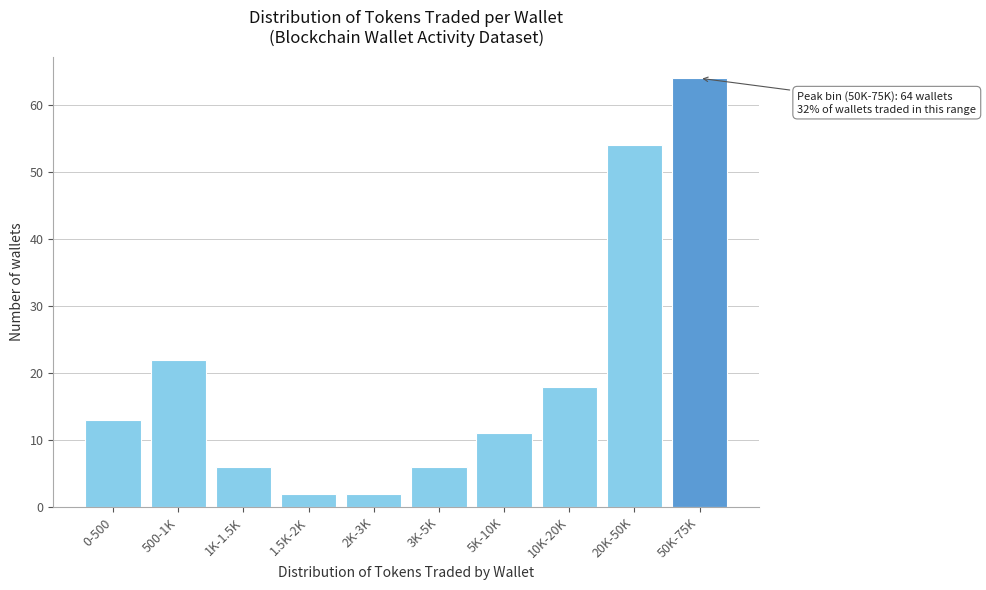

Reading left to right, transcribe all the data shown in this chart.

0-500=13	500-1K=22	1K-1.5K=6	1.5K-2K=2	2K-3K=2	3K-5K=6	5K-10K=11	10K-20K=18	20K-50K=54	50K-75K=64